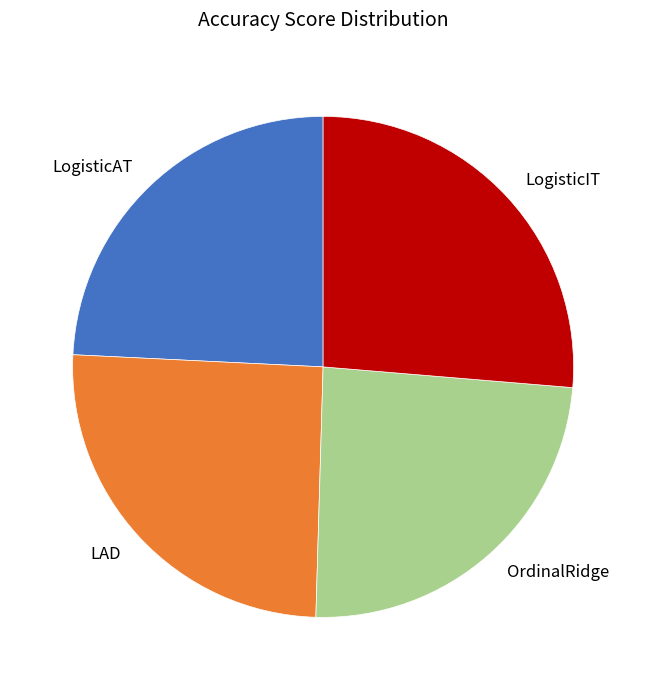

Is there any slice that represents more than half of the pie?

No